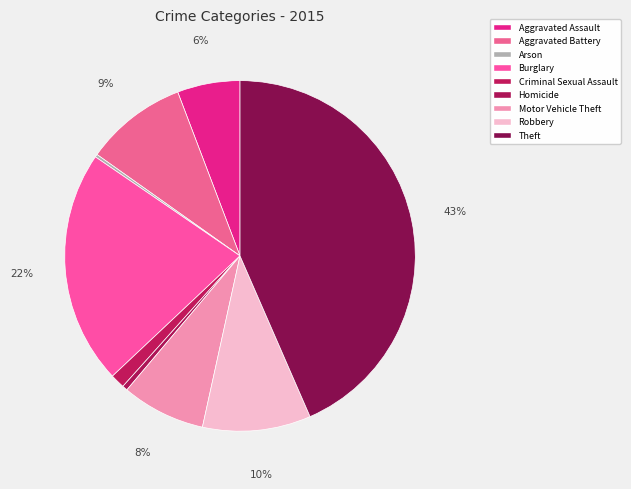

Do Burglary and Theft together represent more than half of the pie?

Yes